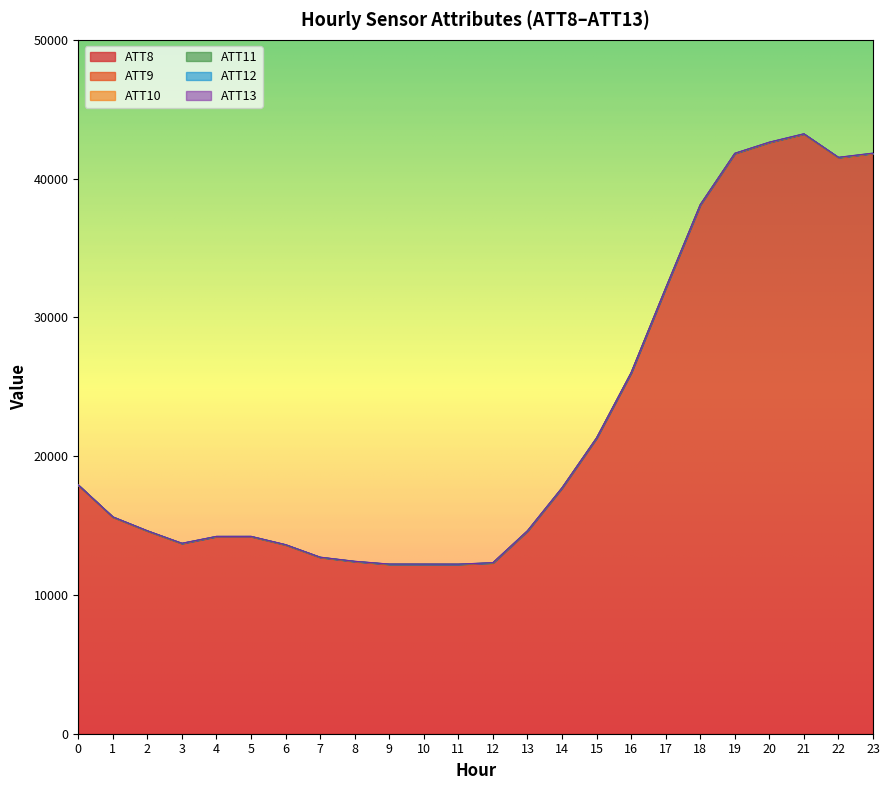

Reading left to right, transcribe all the data shown in this chart.

ATT8: 17900.0	15600.0	14600.0	13700.0	14200.0	14200.0	13600.0	12700.0	12400.0	12200.0	12200.0	12200.0	12300.0	14600.0	17700.0	21300.0	26000.0	32100.0	38100.0	41800.0	42600.0	43200.0	41500.0	41800.0
ATT9: 4.3	2.2	1.4	1.8	1.4	2.3	1.2	1.4	1.1	1.5	1.4	1.4	1.8	1.7	1.3	1.7	2.2	2.8	3.2	2.7	2.7	3.1	2.2	2.0
ATT10: 11.3	11.8	9.7	8.4	7.9	8.8	10.4	9.6	10.7	10.2	8.7	7.8	9.3	10.1	11.0	9.4	7.5	6.4	6.4	5.5	5.7	6.7	8.8	10.7
ATT11: 0.6	1.6	3.0	2.6	1.4	1.6	1.9	1.9	3.6	3.7	3.8	3.3	4.7	4.0	2.8	1.3	1.2	2.4	4.6	4.7	7.1	9.9	11.5	10.5
ATT12: 10.4	10.4	9.4	9.8	9.5	9.4	9.6	8.5	8.0	7.2	7.0	6.2	7.6	8.7	7.9	7.9	7.2	6.4	6.1	6.9	7.4	6.2	6.5	8.5
ATT13: 2.2	1.4	3.0	1.2	1.9	1.8	1.8	1.7	2.1	3.0	3.0	1.9	4.7	4.5	4.4	3.4	3.9	4.3	6.3	6.3	6.8	7.4	8.8	8.0